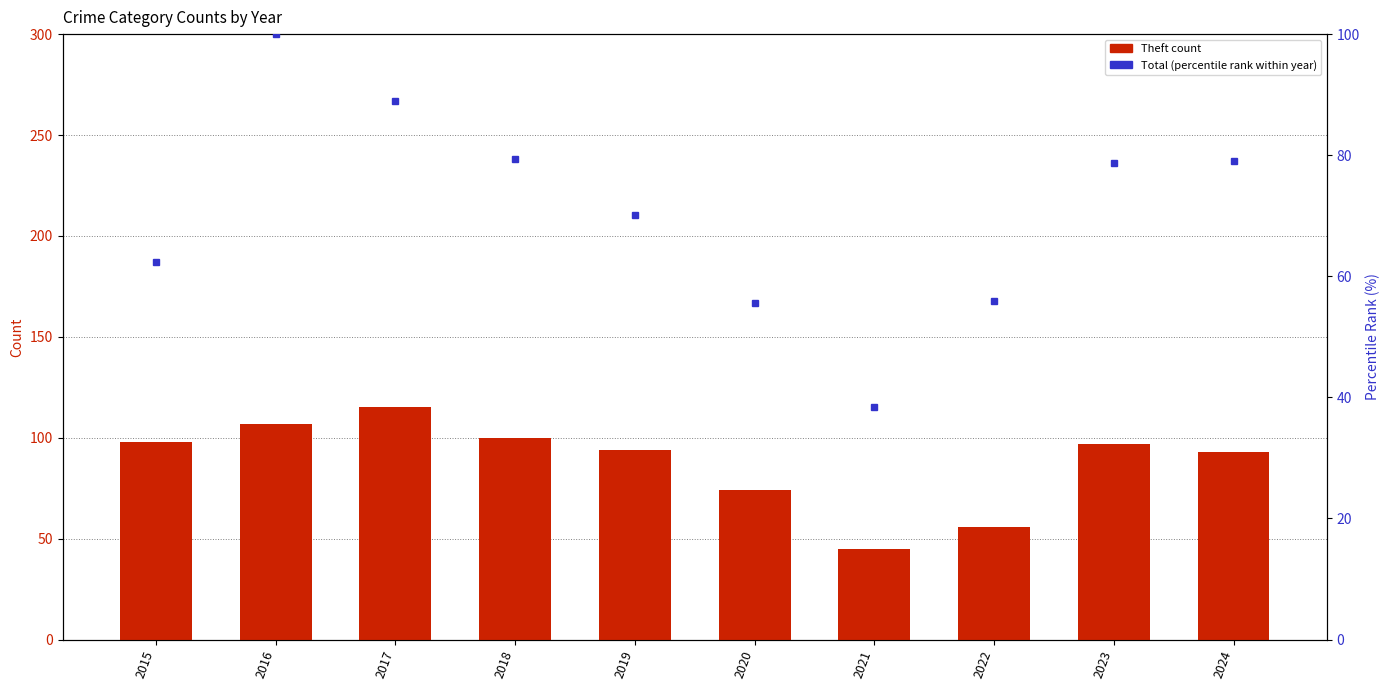

List the labels in order of Theft (count) value, smallest first.

2021, 2022, 2020, 2024, 2019, 2023, 2015, 2018, 2016, 2017